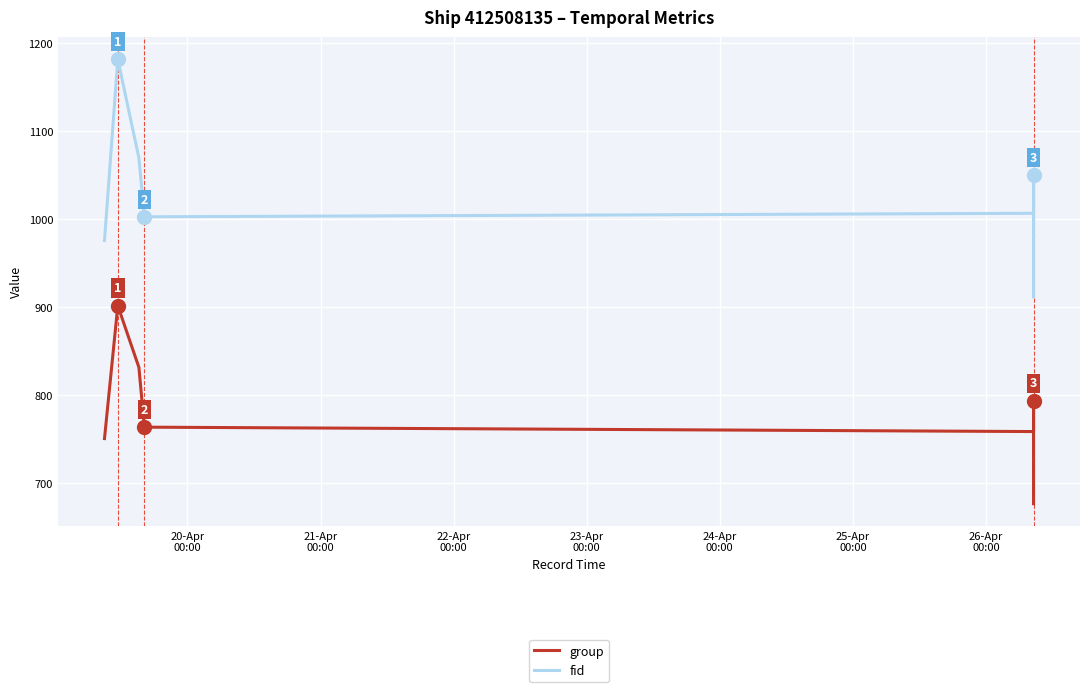

Which series has the largest total across all categories?

fid